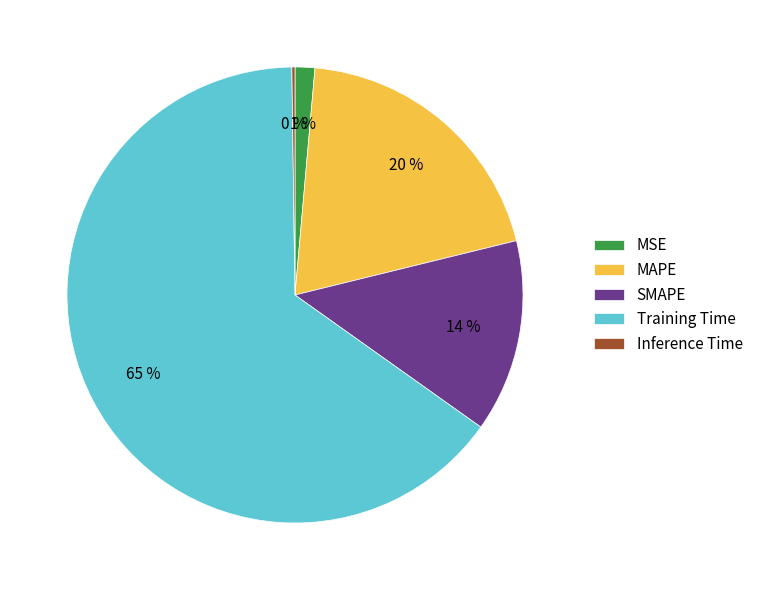

The MSE slice represents 1% of the pie. True or false?

True